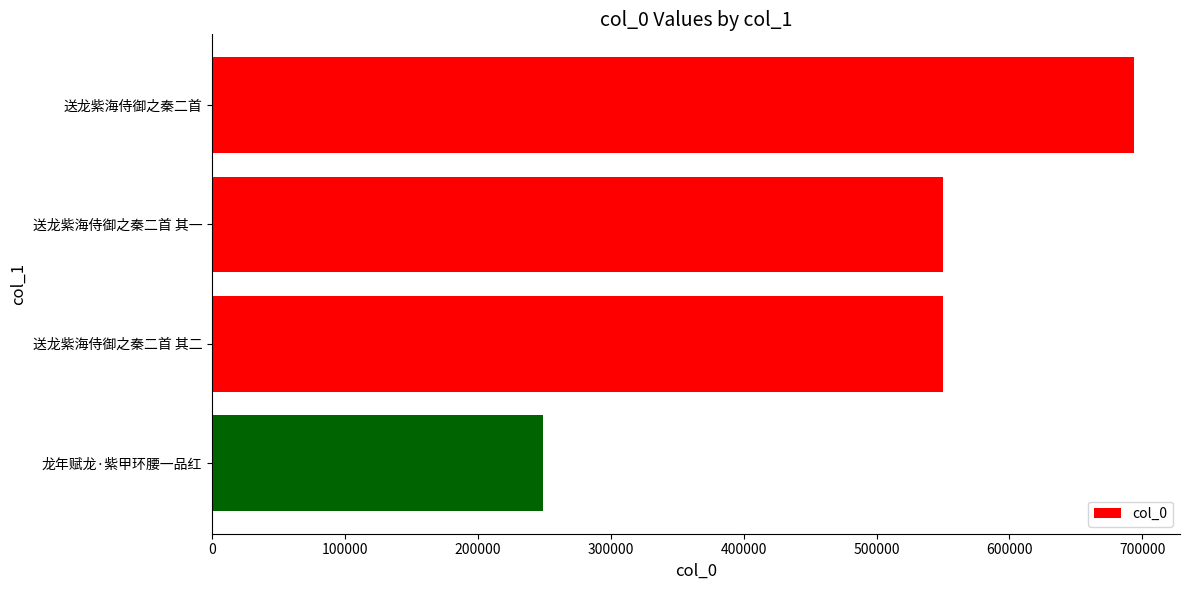

Are the bars horizontal?

Yes